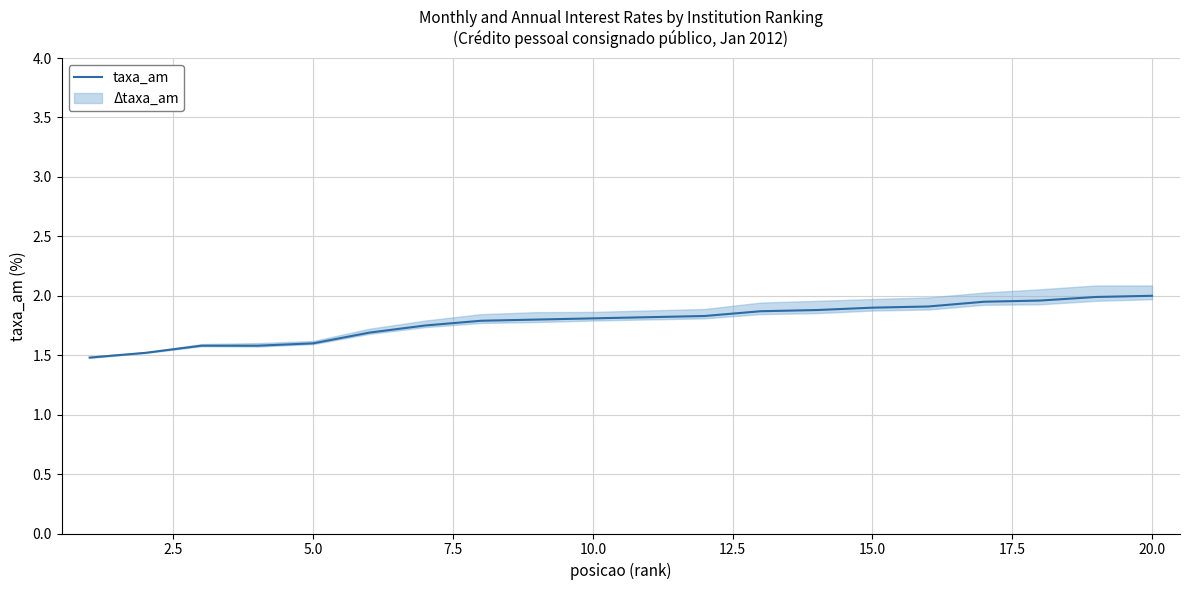

What is the sum of the values at 12.5 and 13?

3.6